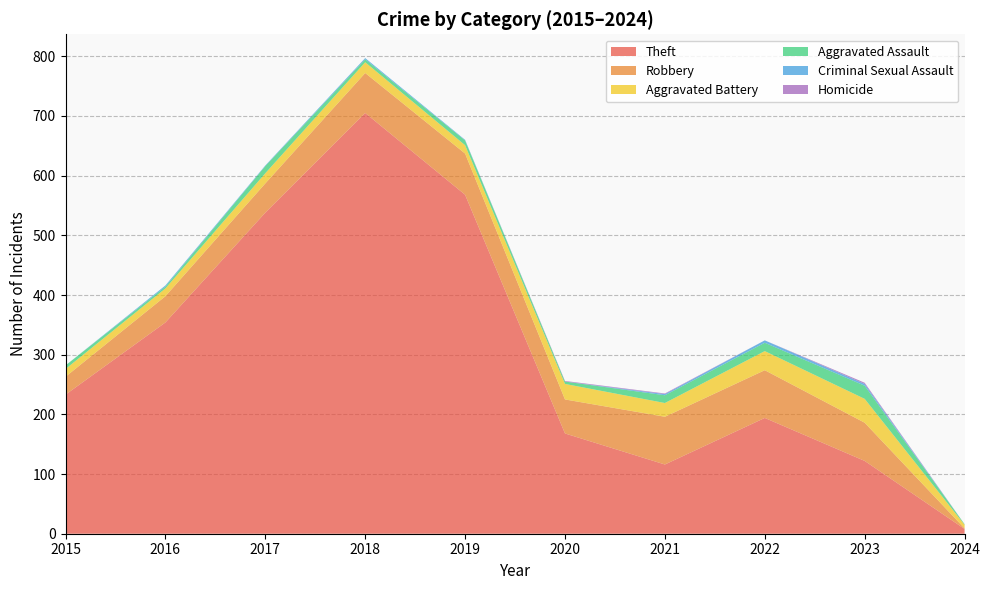

Reading left to right, extract all data points from this chart.

Theft: 2015=233	2016=354	2017=538	2018=705	2019=568	2020=168	2021=116	2022=194	2023=122	2024=8
Robbery: 2015=30	2016=44	2017=49	2018=67	2019=69	2020=57	2021=80	2022=80	2023=64	2024=1
Aggravated Battery: 2015=13	2016=13	2017=17	2018=18	2019=14	2020=26	2021=23	2022=32	2023=40	2024=6
Aggravated Assault: 2015=6	2016=3	2017=12	2018=5	2019=8	2020=4	2021=13	2022=14	2023=22	2024=1
Criminal Sexual Assault: 2015=0	2016=2	2017=1	2018=2	2019=1	2020=0	2021=2	2022=4	2023=3	2024=0
Homicide: 2015=0	2016=0	2017=0	2018=0	2019=0	2020=1	2021=1	2022=0	2023=2	2024=0